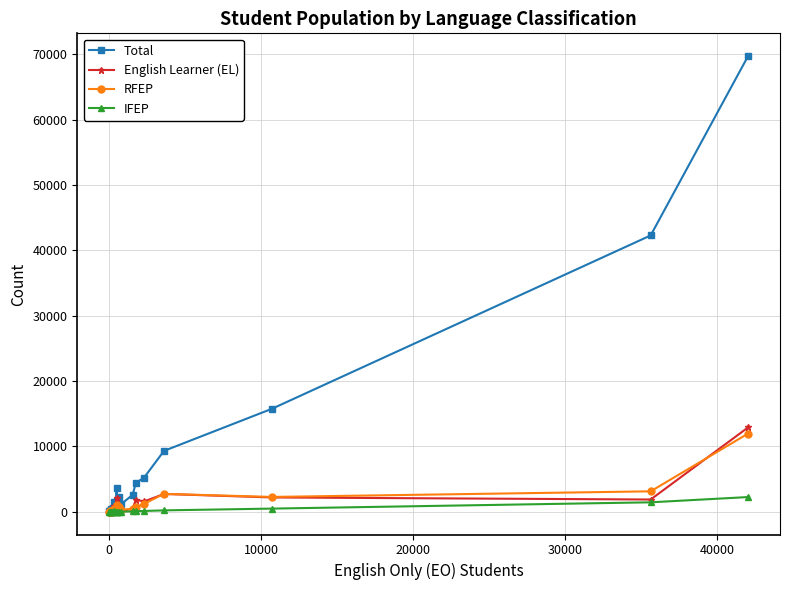

What is the difference between the maximum and minimum values in the English Learner (EL) series?

12896